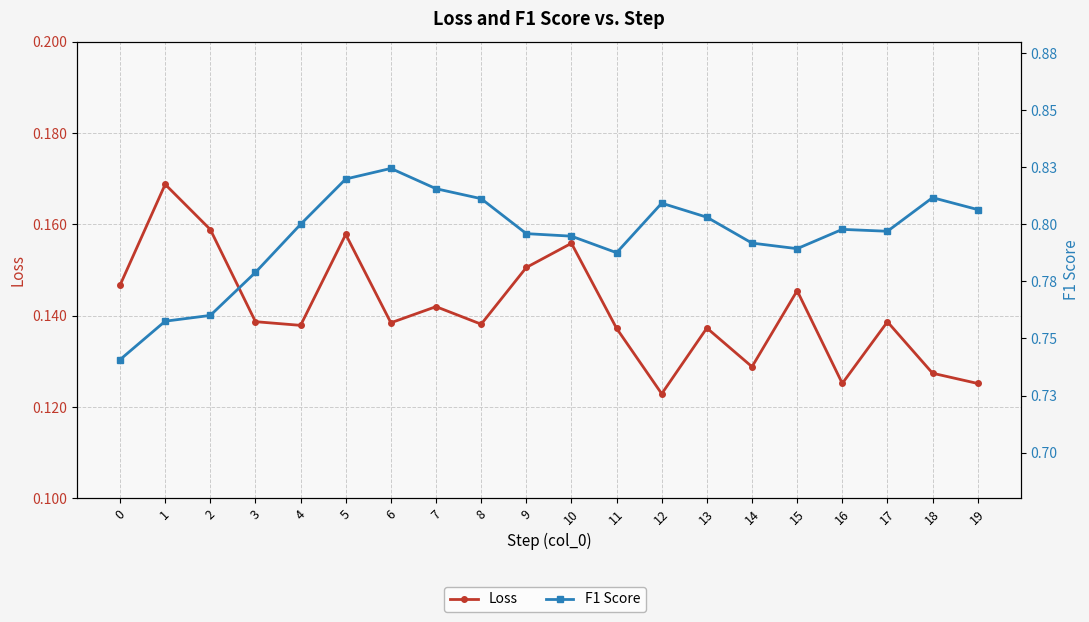

How many distinct data groups are displayed?

2